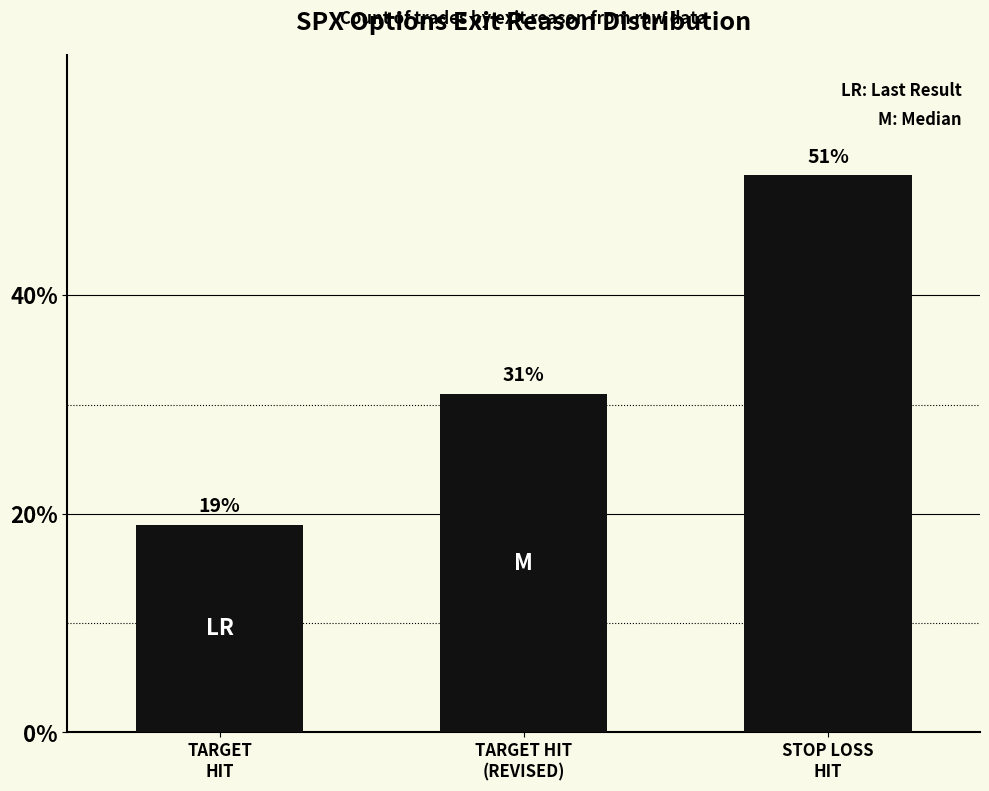

List the labels in order of value, largest first.

STOP LOSS
HIT, TARGET HIT
(REVISED), TARGET
HIT